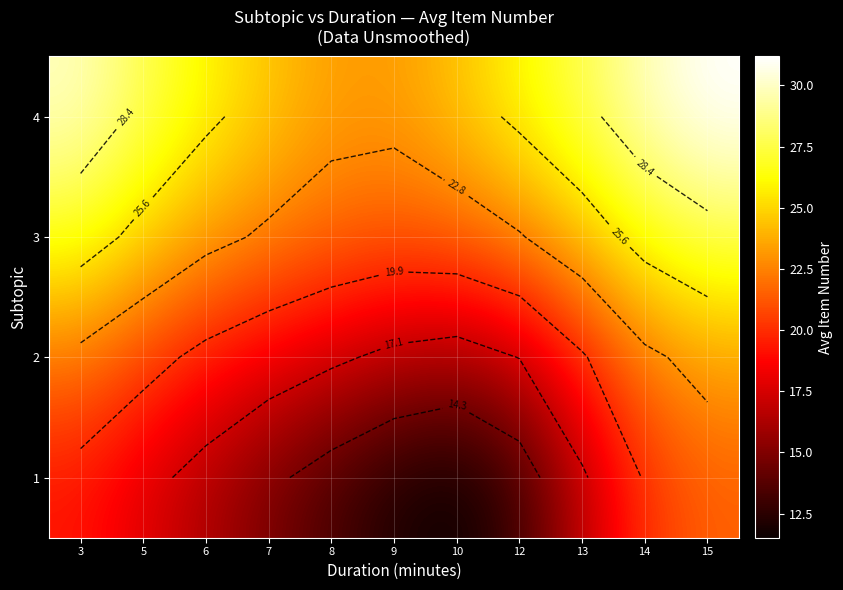

At which label does 1 first exceed 16?

3